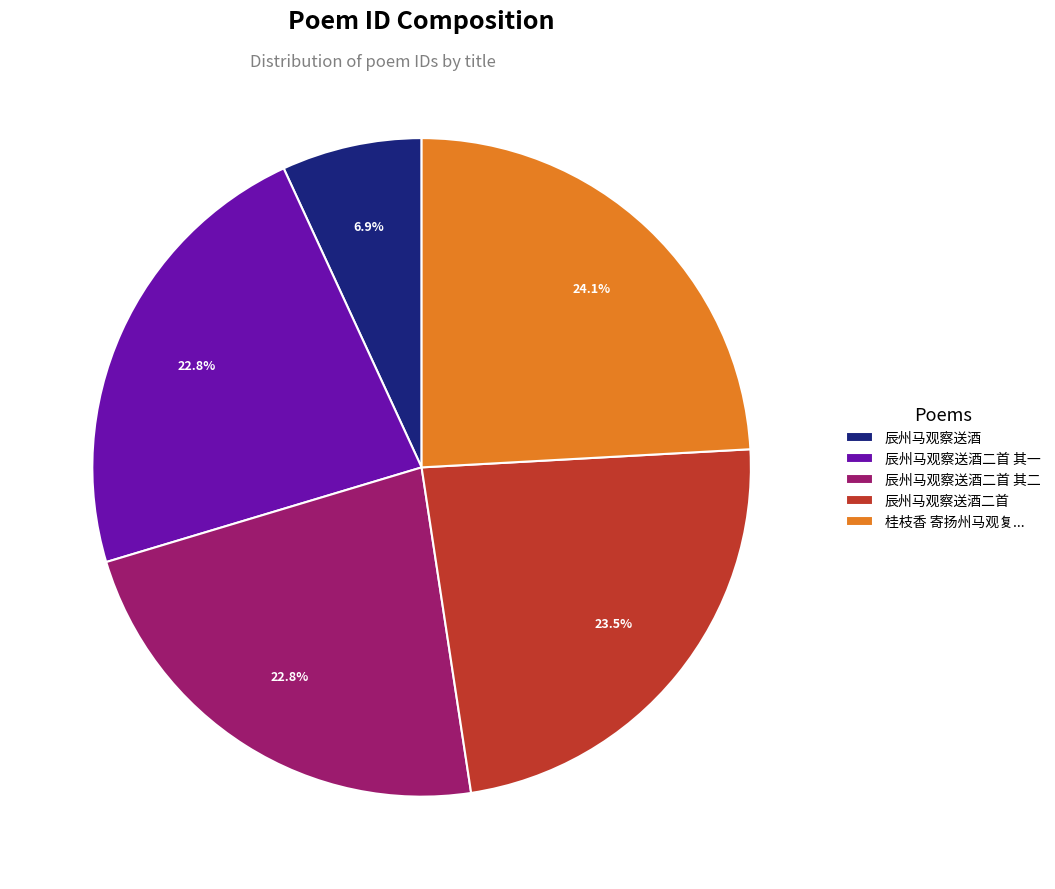

Is it true that 辰州马观察送酒二首 其一 is 36% of the pie?

False